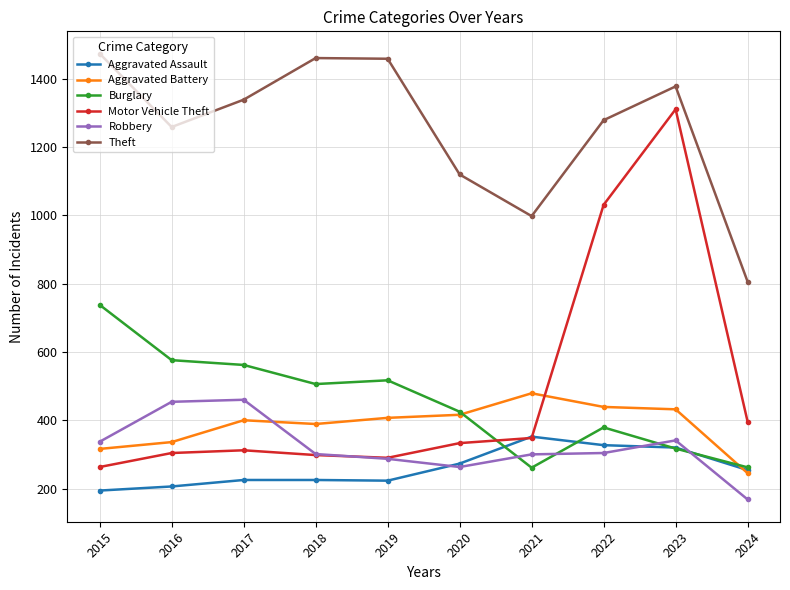

What are all the series names shown in the legend?

Aggravated Assault, Aggravated Battery, Burglary, Motor Vehicle Theft, Robbery, Theft